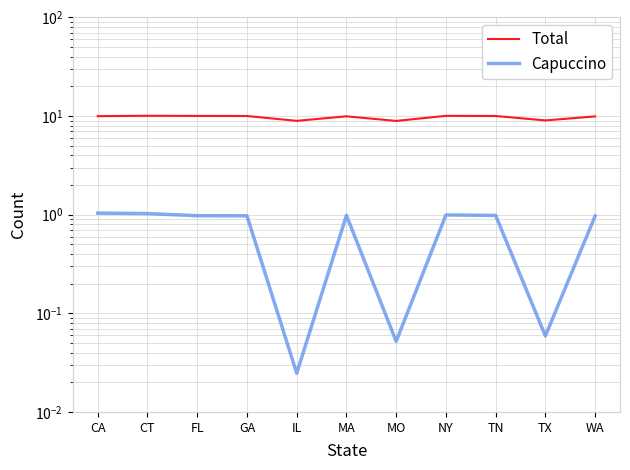

Reading left to right, list all the values displayed in this chart.

Total: 10.0	10.1	10.0	10.0	8.9	9.9	8.9	10.1	10.0	9.0	9.9
Capuccino: 1.0	1.0	1.0	1.0	0.0	1.0	0.1	1.0	1.0	0.1	1.0